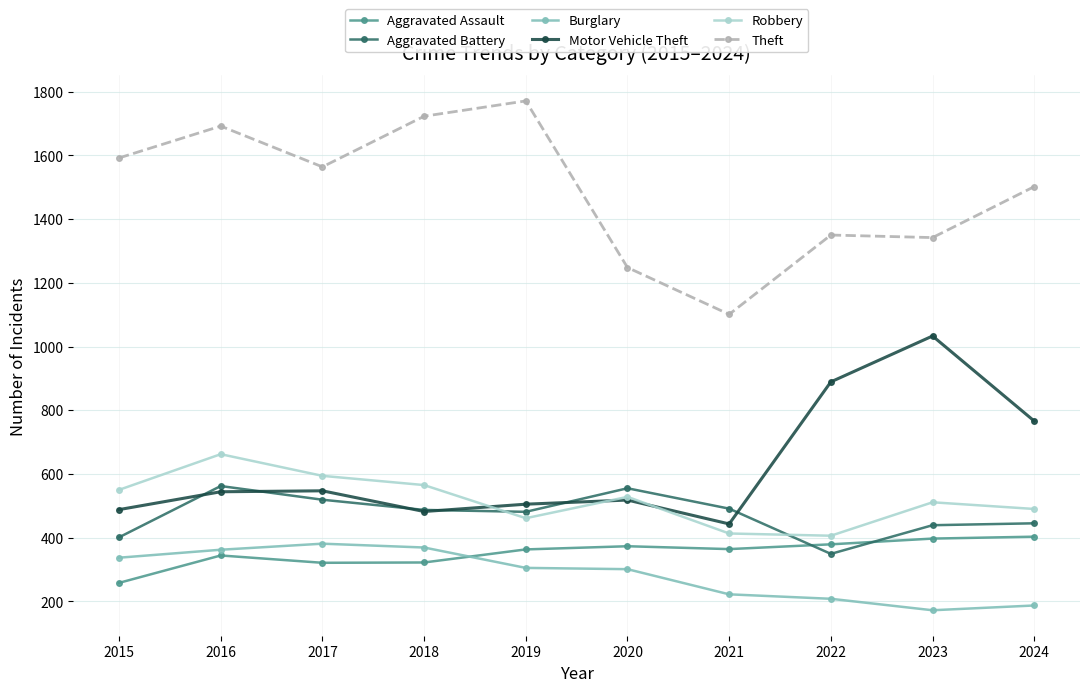

How many lines are shown in the chart?

6